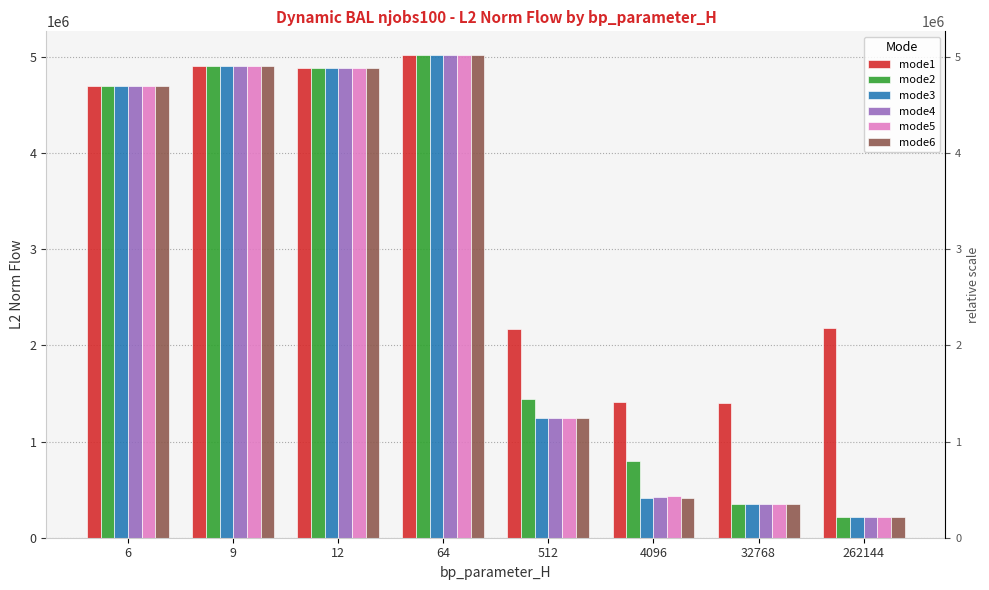

Reading left to right, what are all the values shown in this chart?

mode1: 4696168.5	4899416.4	4881508.2	5012412.2	2164565.3	1412913.5	1397572.1	2181186.1
mode2: 4696168.5	4899416.4	4881508.2	5012412.2	1443438.4	792366.3	354848.5	210738.4
mode3: 4696168.5	4899416.4	4881508.2	5012412.2	1243523.0	417856.4	355670.5	210218.6
mode4: 4696168.5	4899416.4	4881508.2	5012412.2	1244950.5	421713.3	353295.0	210288.5
mode5: 4696168.5	4899416.4	4881508.2	5012412.2	1249024.9	434201.6	354936.1	216108.7
mode6: 4696168.5	4899416.4	4881508.2	5012412.2	1245089.6	414540.0	353320.1	210321.9